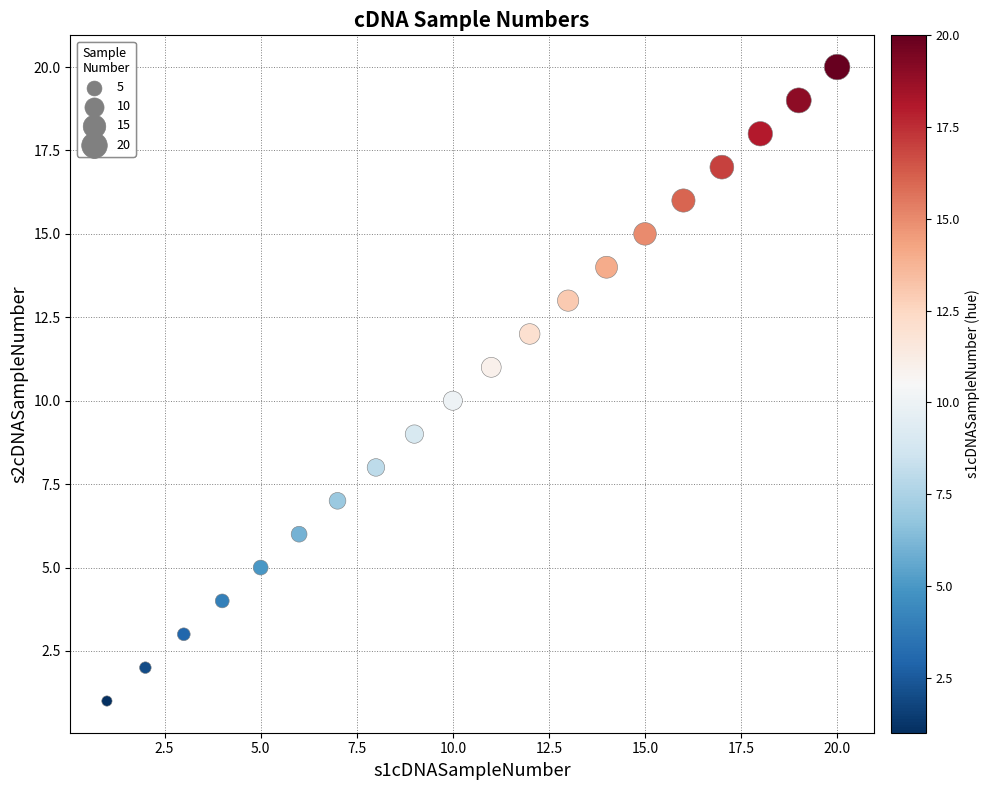

What is the range of Y values (max minus min)?

19